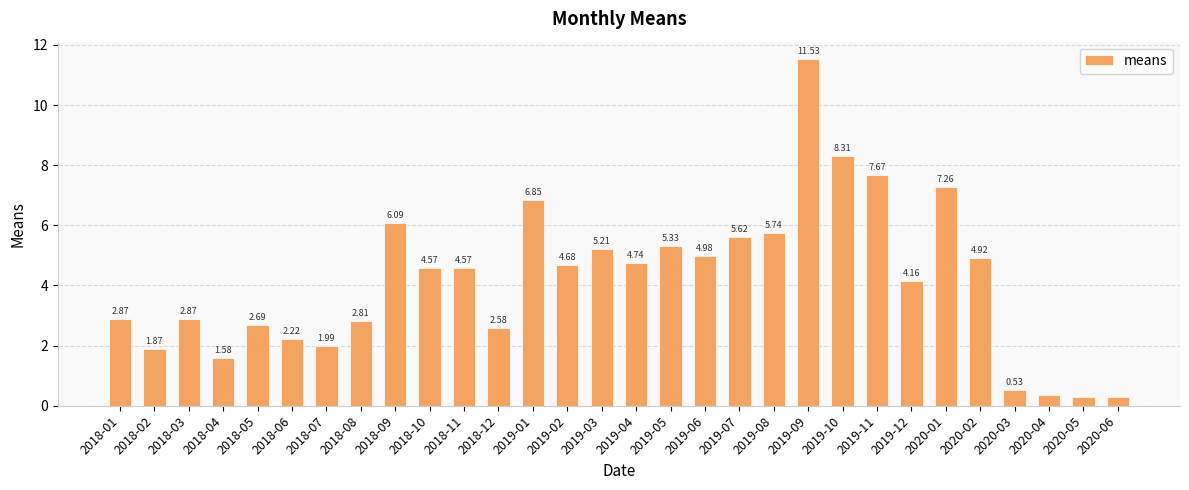

What is the difference between the maximum and minimum values?

11.2